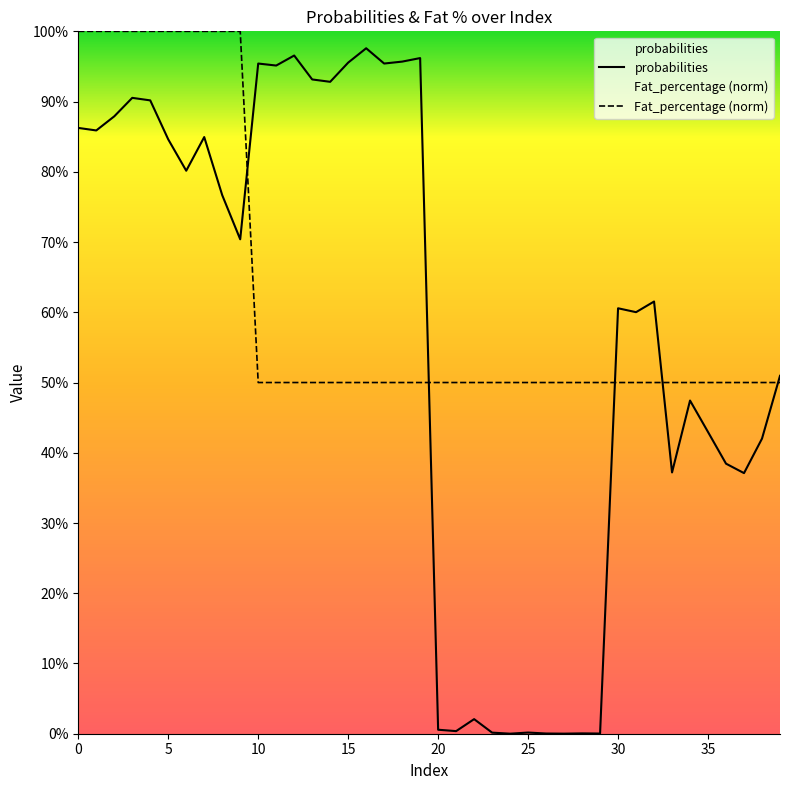

The value of Fat_percentage (norm) at 17 is 0.8. True or false?

False